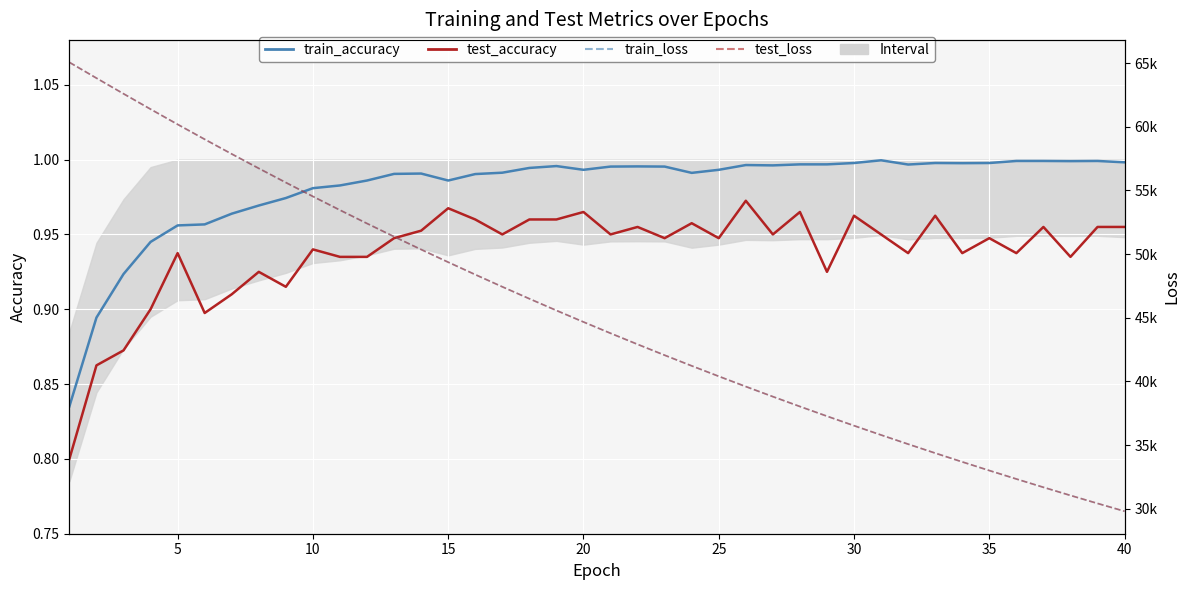

What is the sum of all test_accuracy values?

37.5